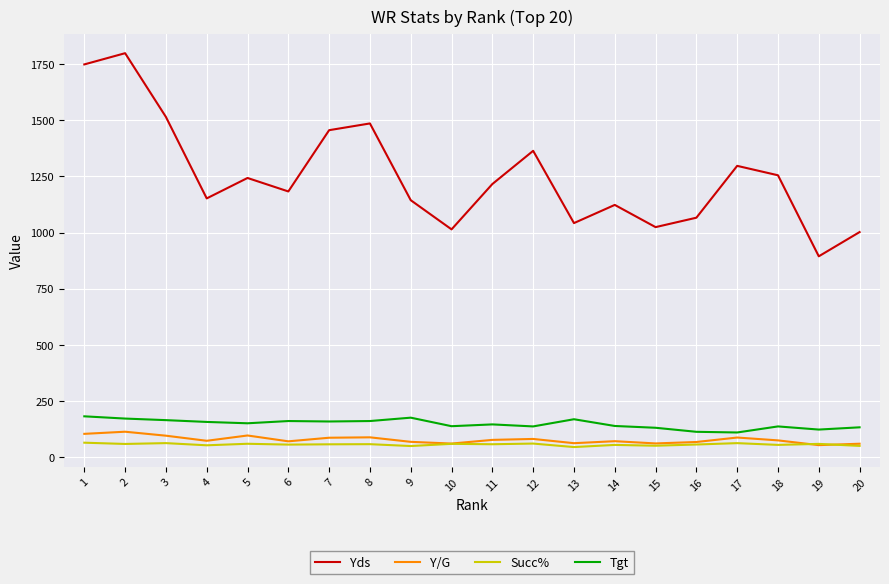

True or false: Yds and Tgt intersect in this chart.

False